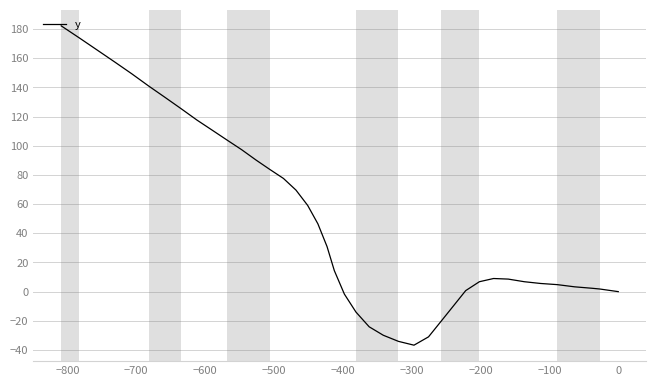

What is the difference between the maximum and minimum values?

218.9